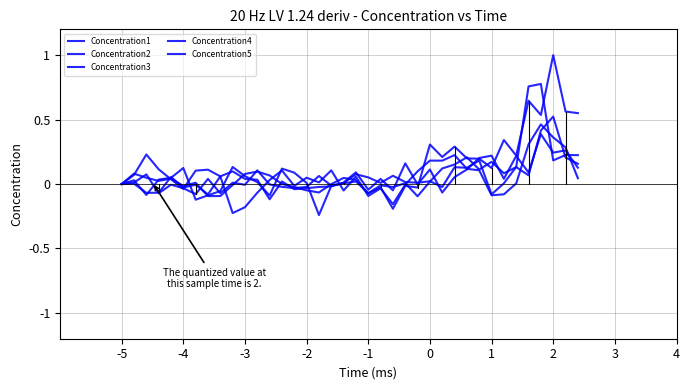

How many lines are shown in the chart?

5